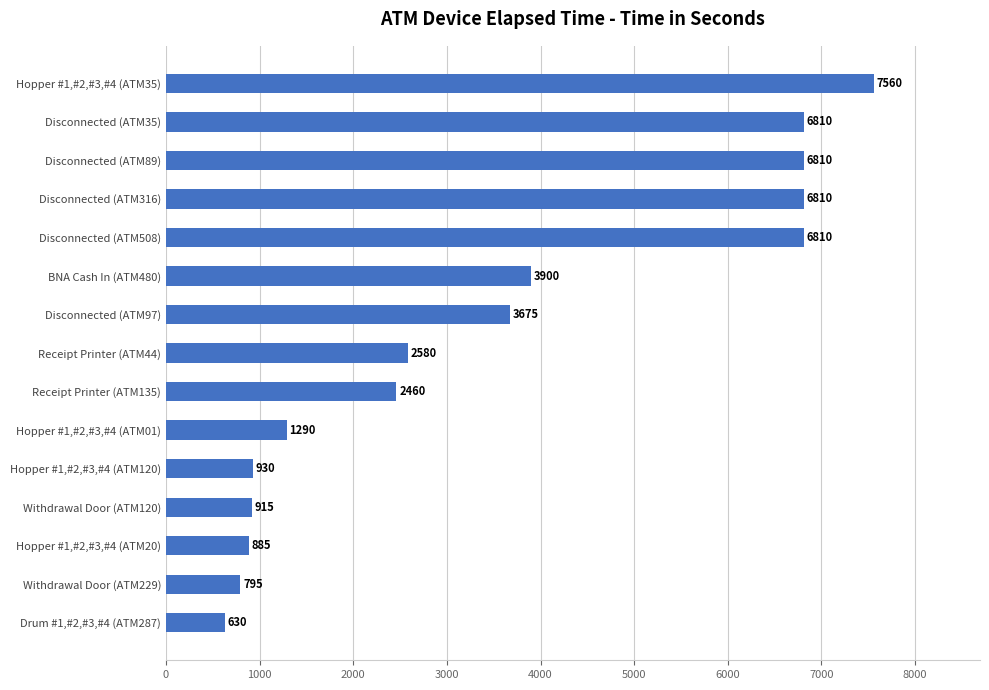

What is the sum of all values?

52860